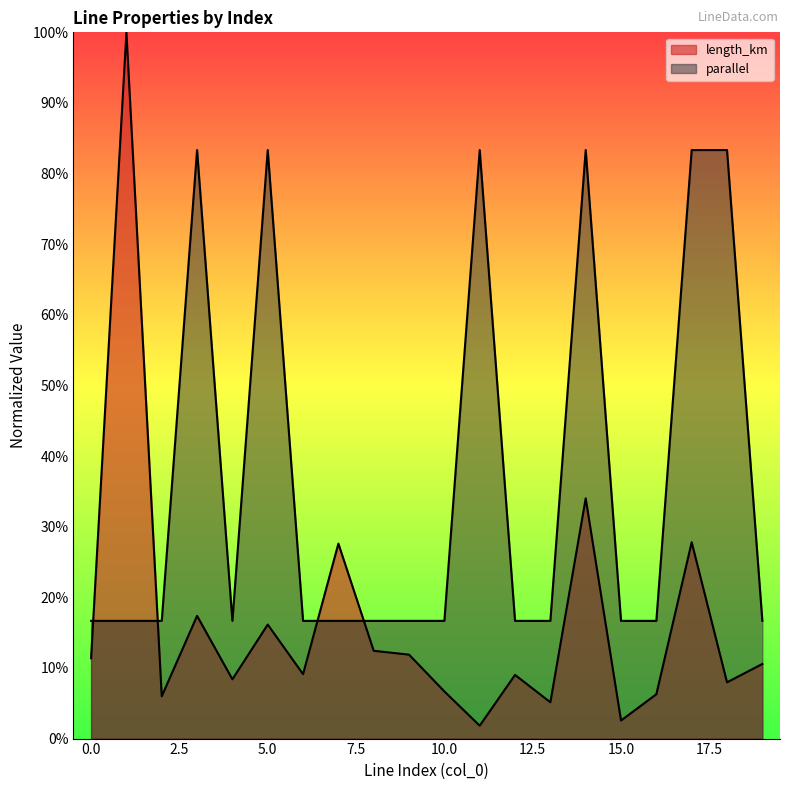

What is the maximum value shown in the chart?

1.0